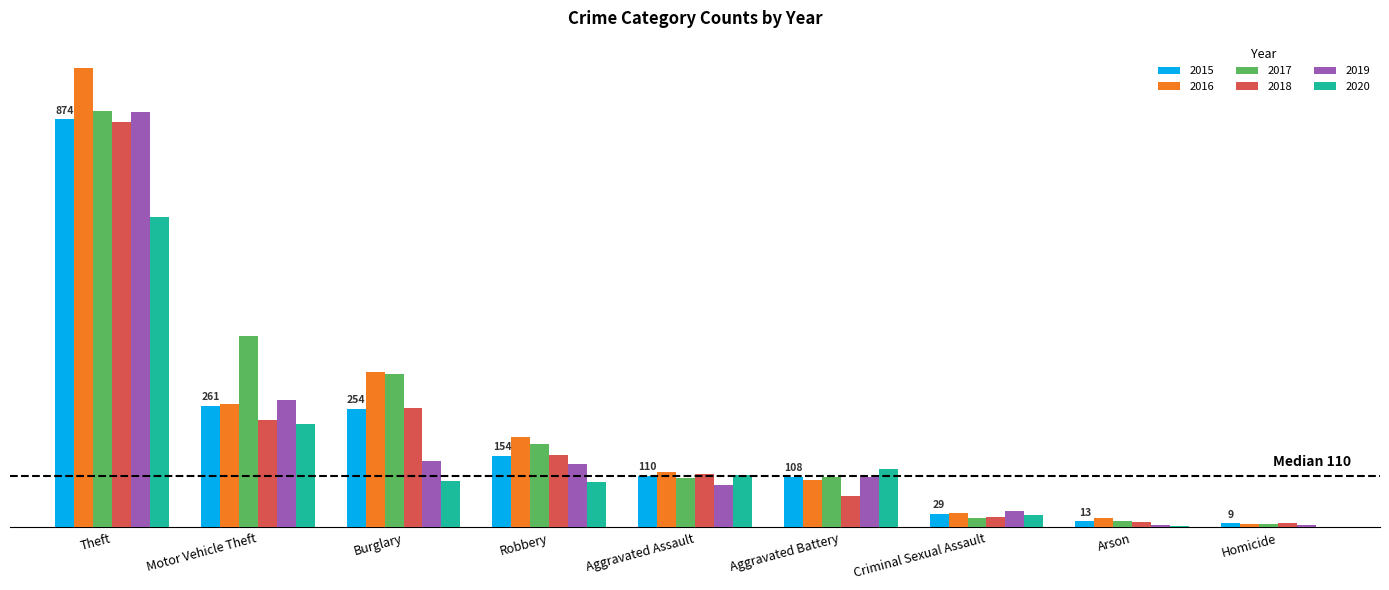

Where does the 2015 series first go above 110?

Theft